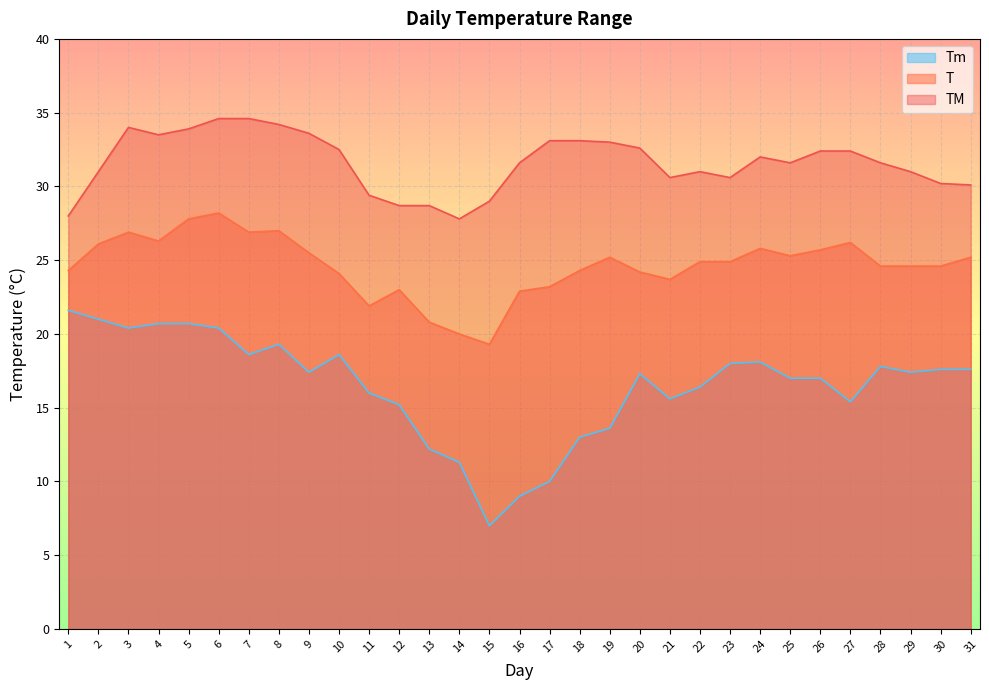

What is the value of the TM point at the 16th from the left?

31.6